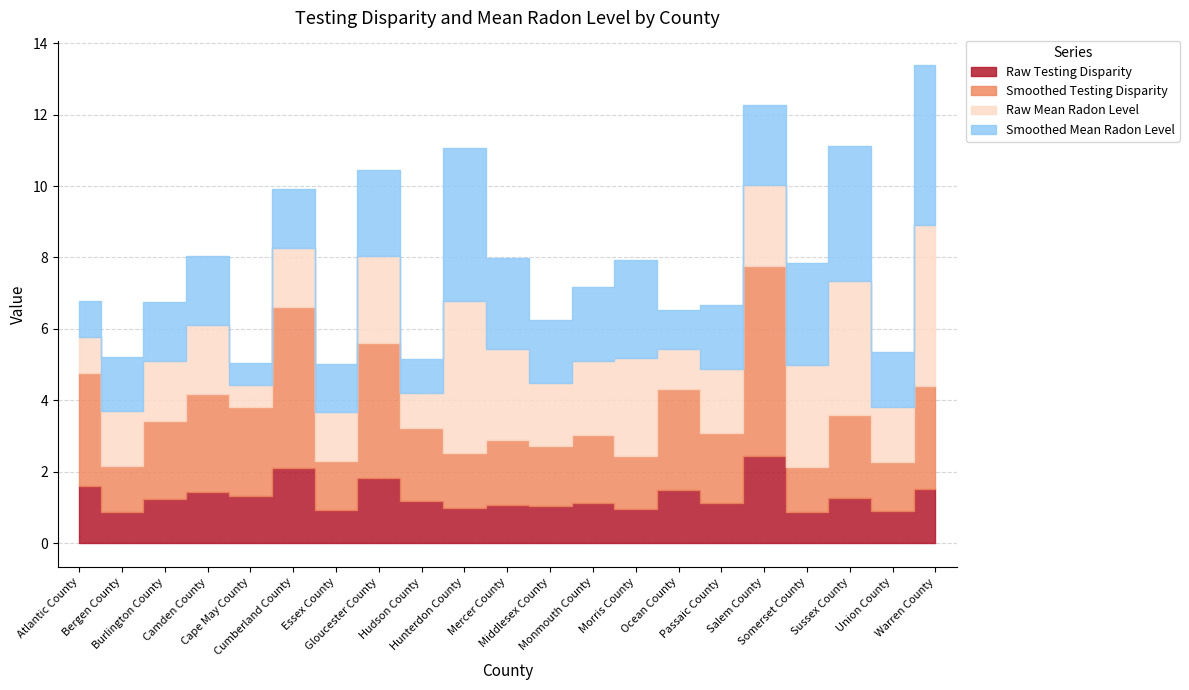

What position from the right is Sussex County?

3